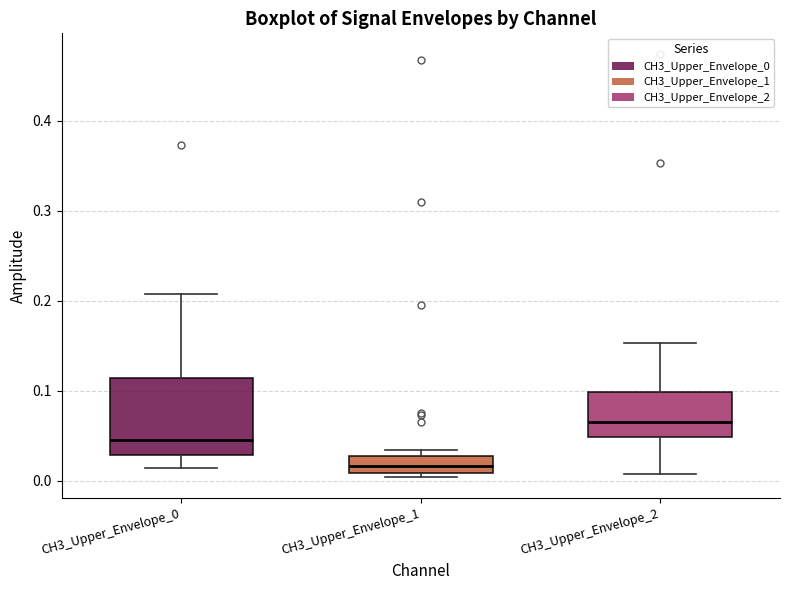

Comparing the boxes themselves (not the whiskers), which one is the tallest?

CH3_Upper_Envelope_0